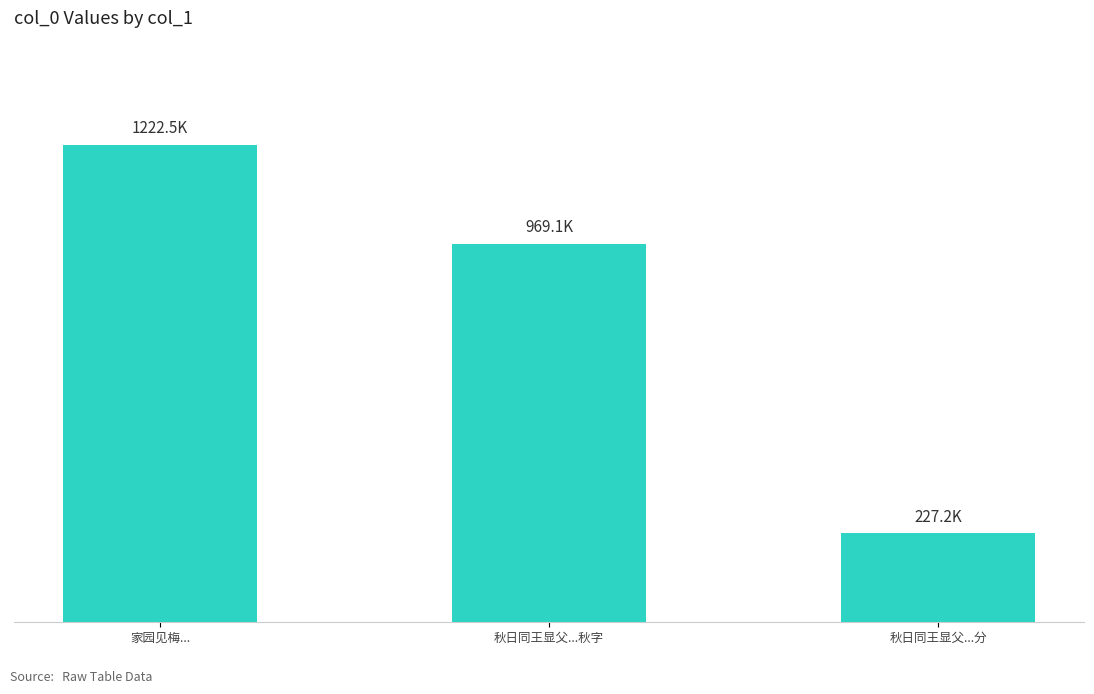

Reading left to right, list all the values displayed in this chart.

家园见梅...=1222507	秋日同王显父...秋字=969139	秋日同王显父...分=227194